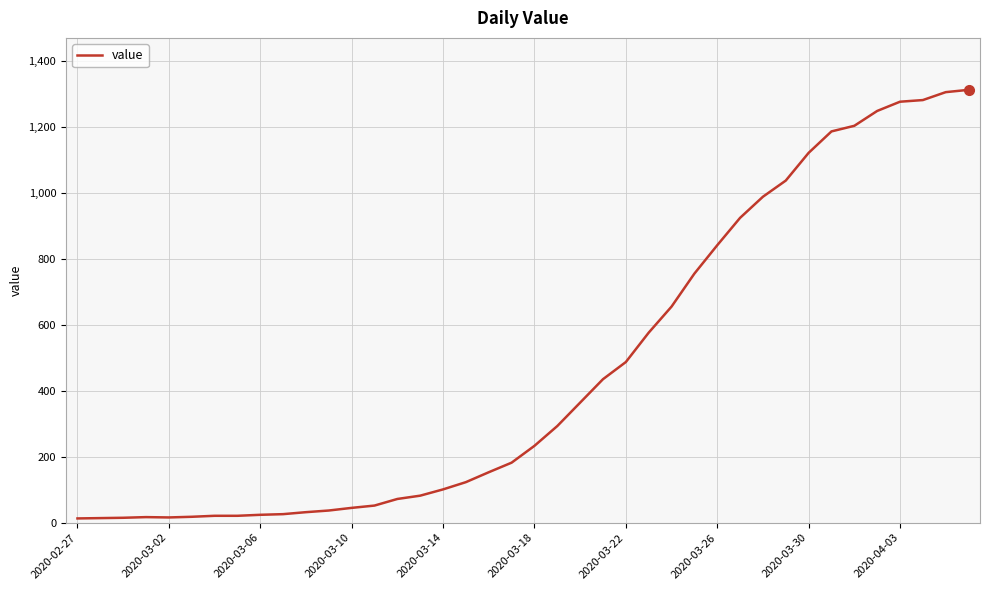

What is the difference between the maximum and minimum values?

1299